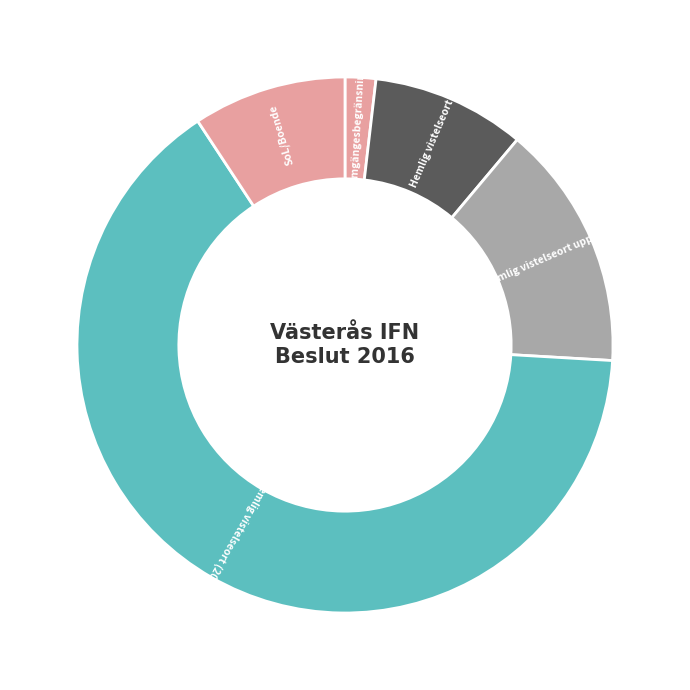

What is the largest slice in the pie chart?

Hemlig vistelseort (2016)